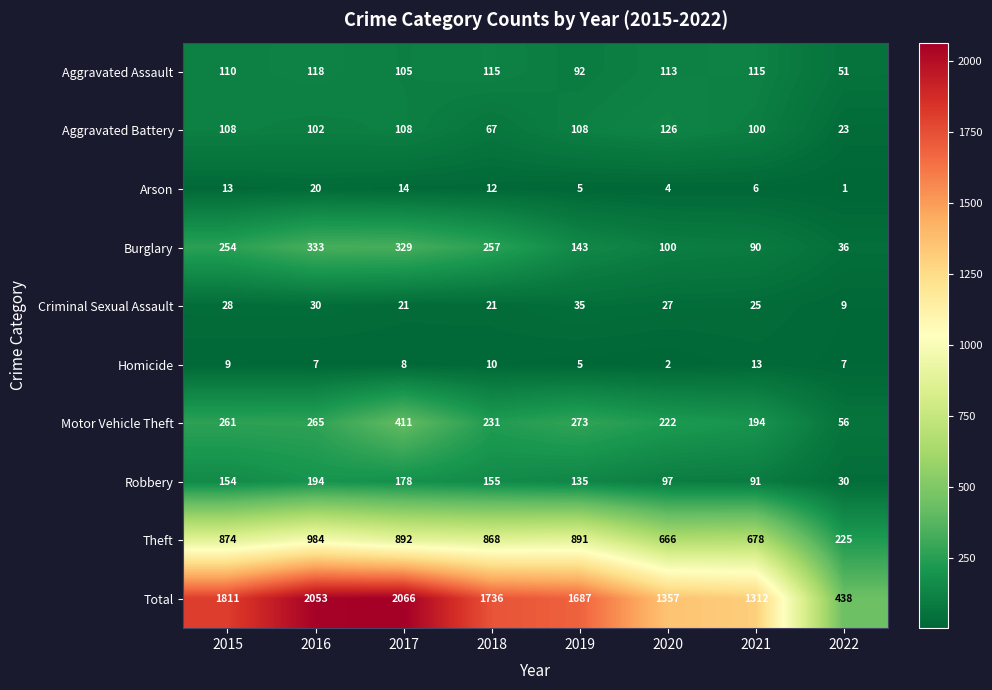

What is the difference between the Burglary values at 2020 and 2021?

10